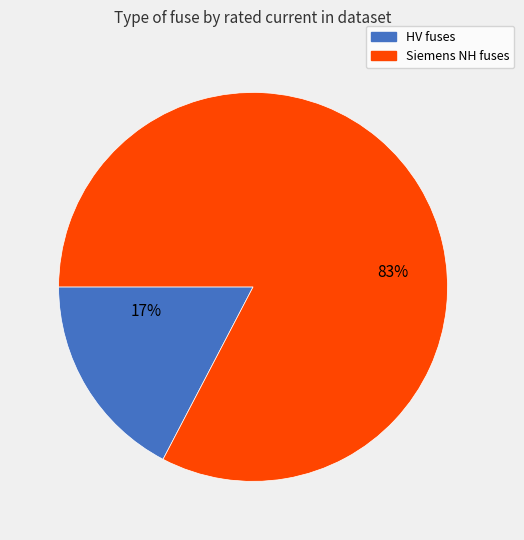

To the nearest percent, what is the average slice percentage?

50%